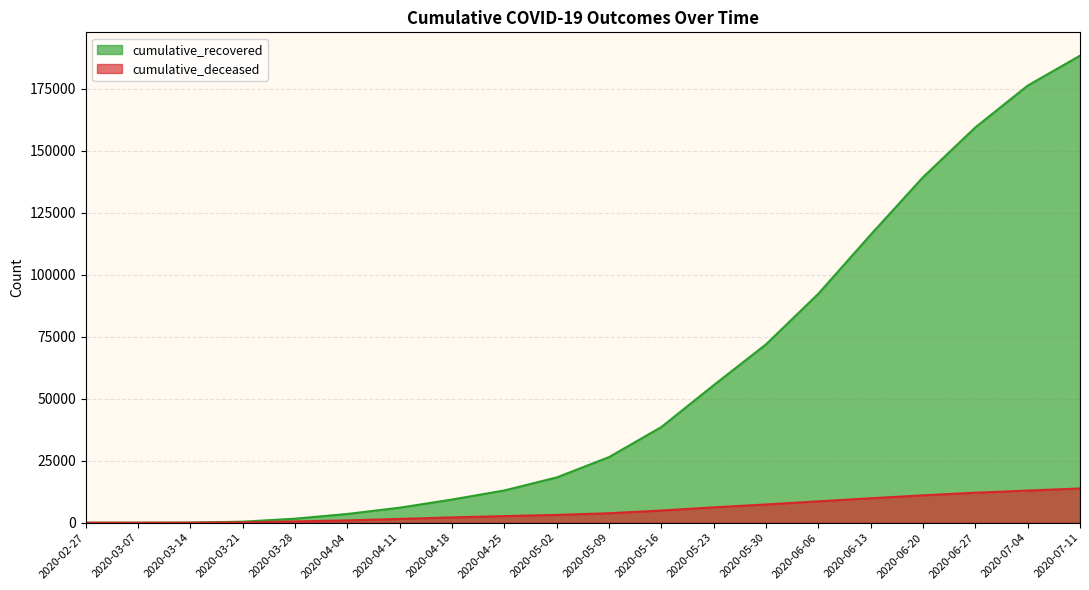

True or false: cumulative_deceased and cumulative_recovered cross at least once.

False